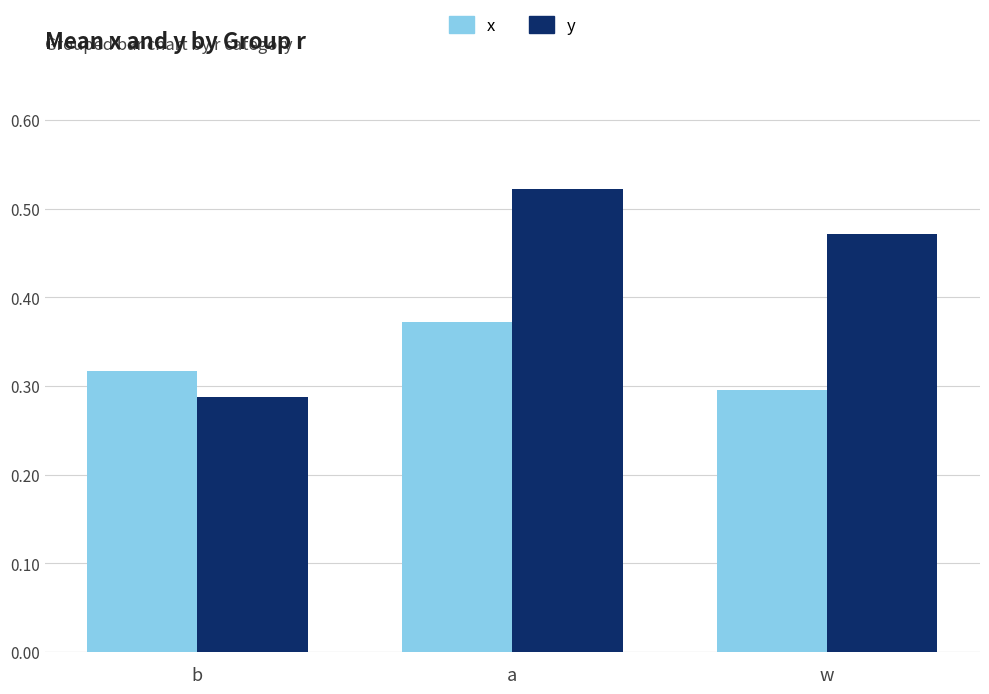

True or false: x has a value of 0.3 at w.

True